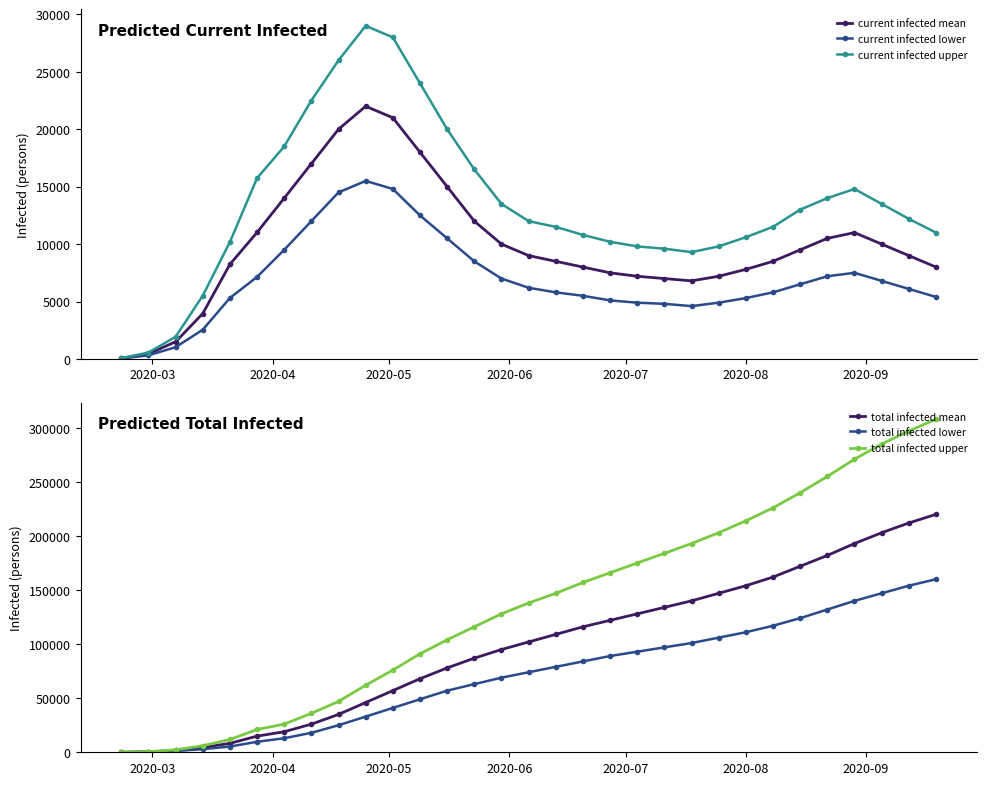

In current infected lower, how many points are lower than both neighbors (excluding endpoints)?

1